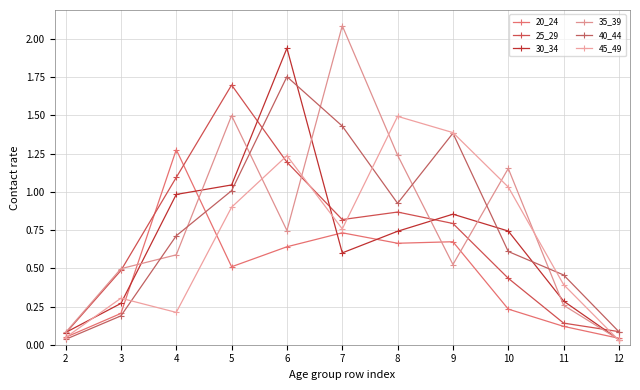

Which series has the largest total across all categories?

35_39